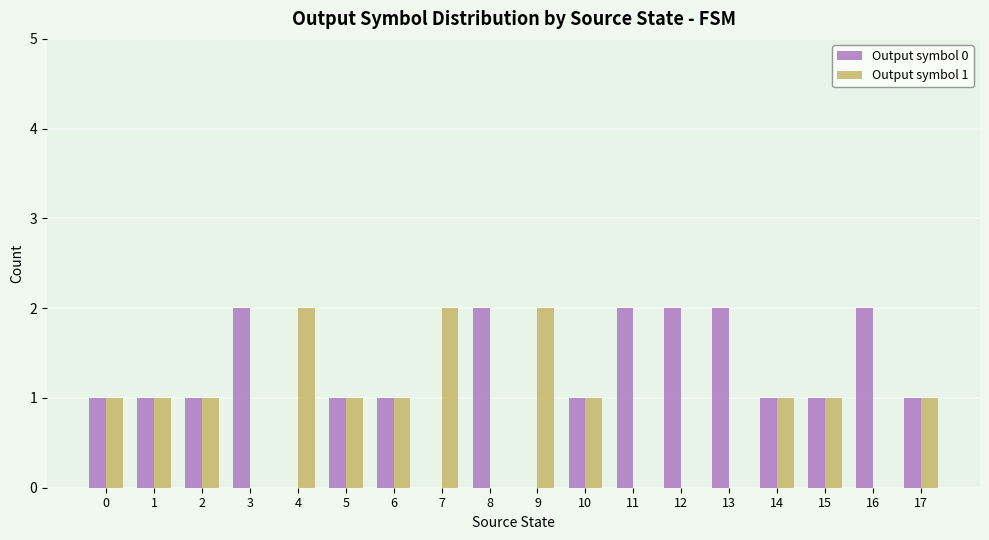

Are the bars horizontal?

No